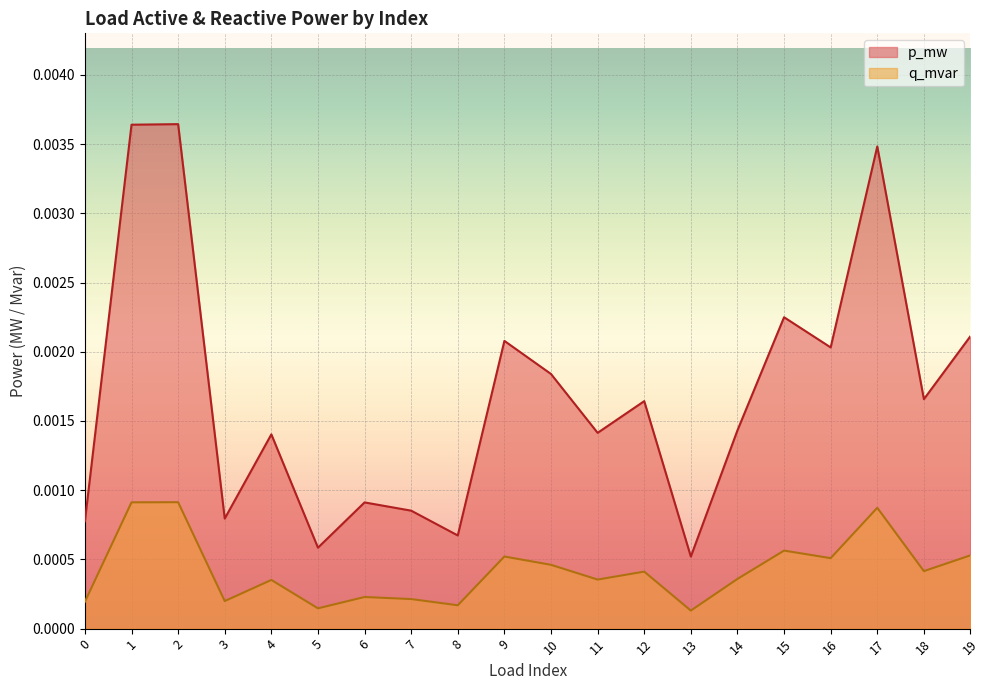

Where is the first local minimum for q_mvar?

3